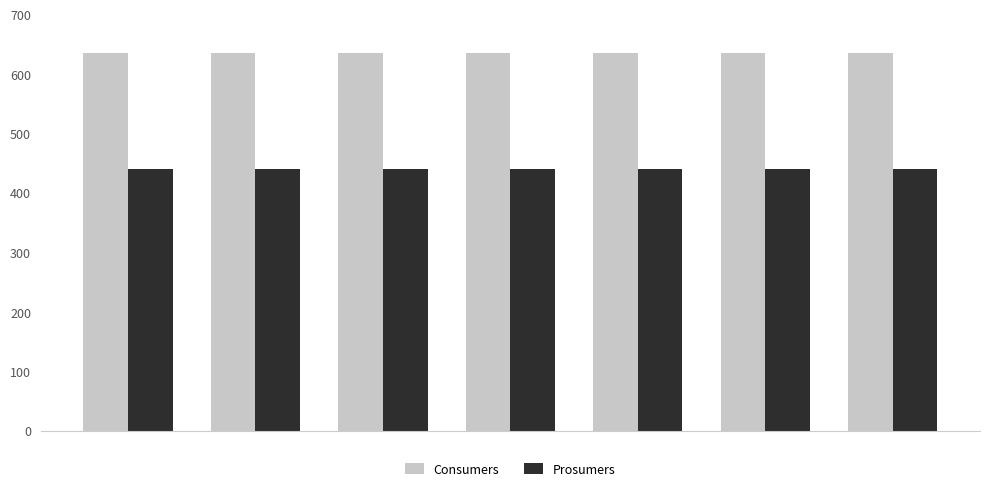

What is the minimum value shown in the chart?

440